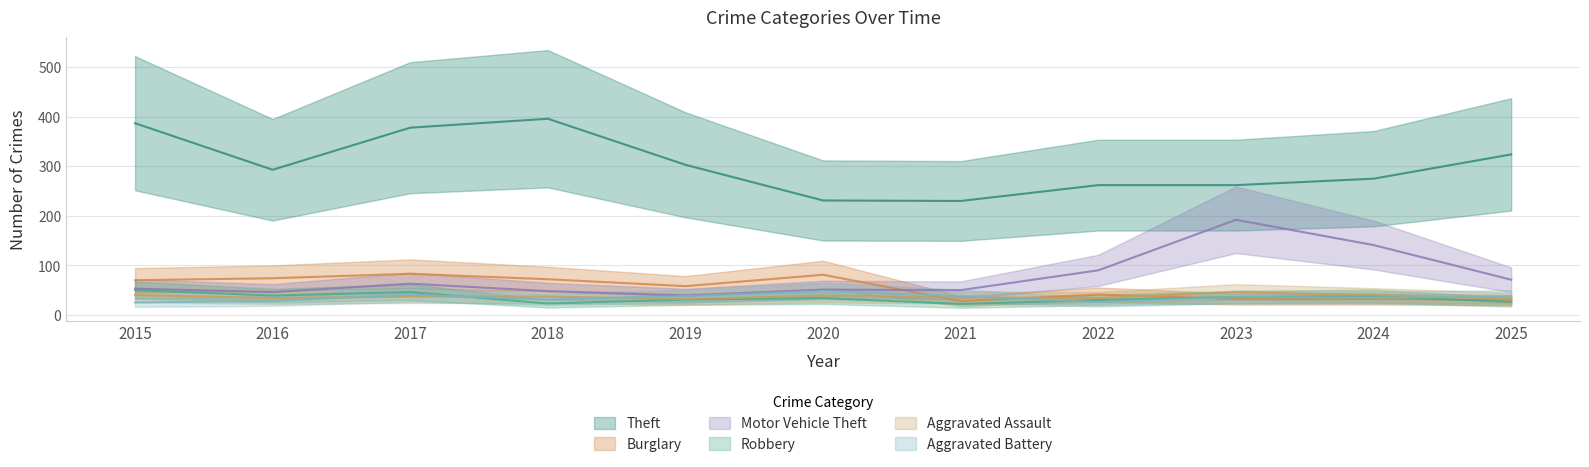

Which series has the widest spread of values?

Theft